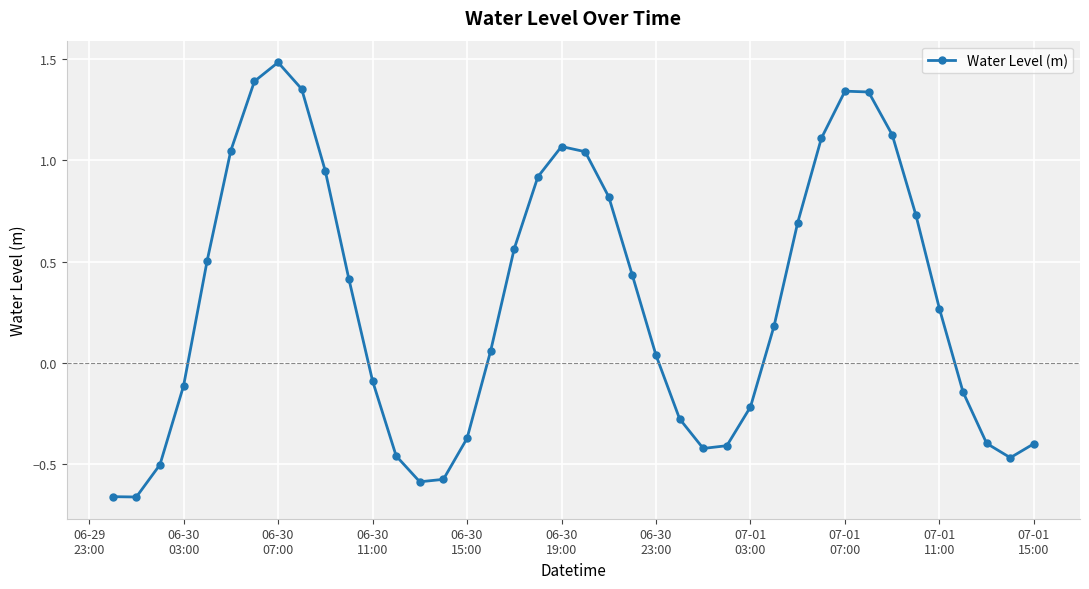

How many points are higher than both their immediate neighbors (excluding endpoints)?

3